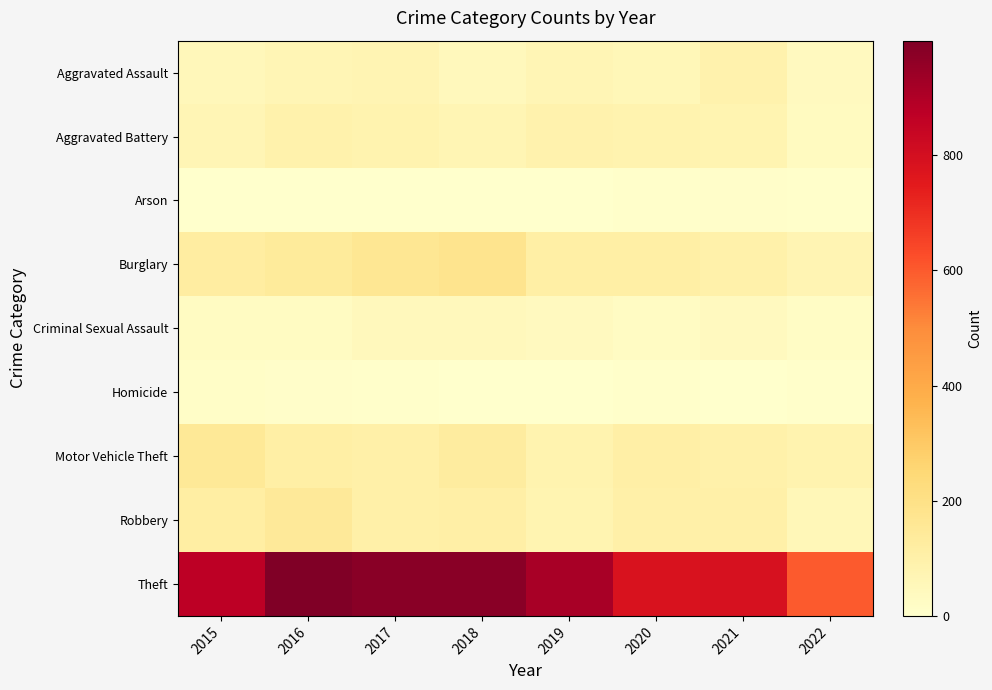

Rank the series by their maximum value, from lowest to highest.

Arson, Homicide, Criminal Sexual Assault, Aggravated Assault, Aggravated Battery, Robbery, Motor Vehicle Theft, Burglary, Theft